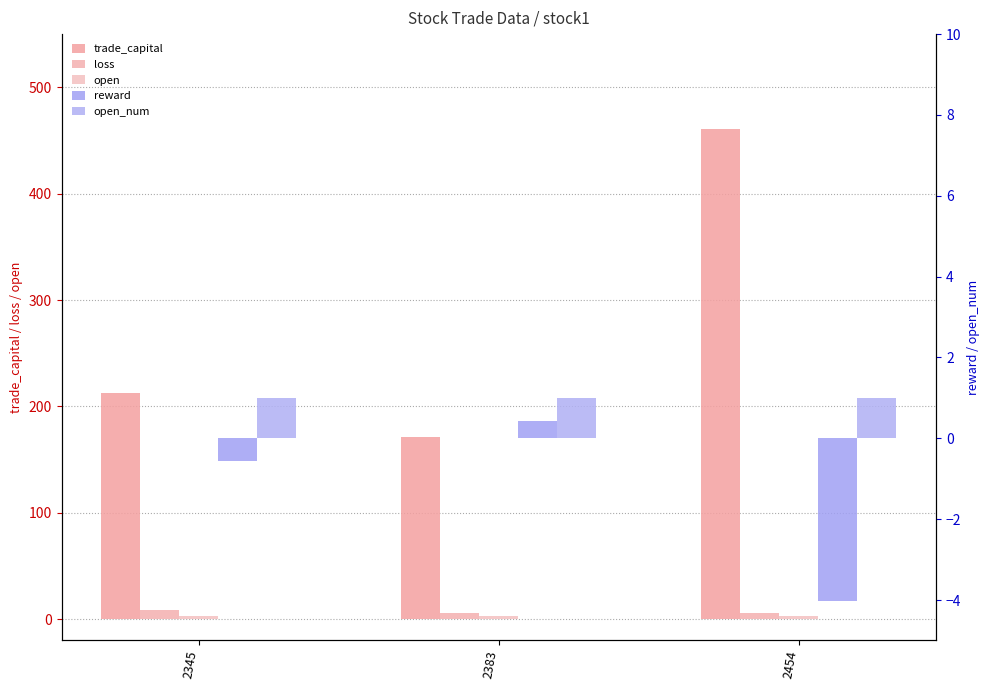

Read the reward value at 2383.

0.4